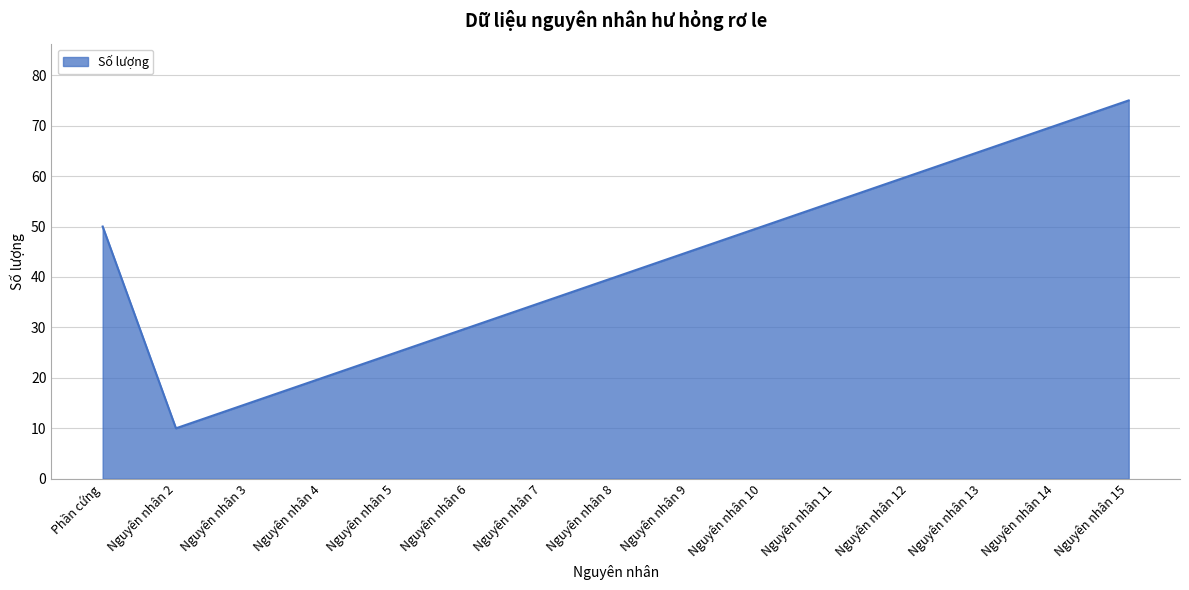

Which category has the lowest value across all series?

Nguyên nhân 2